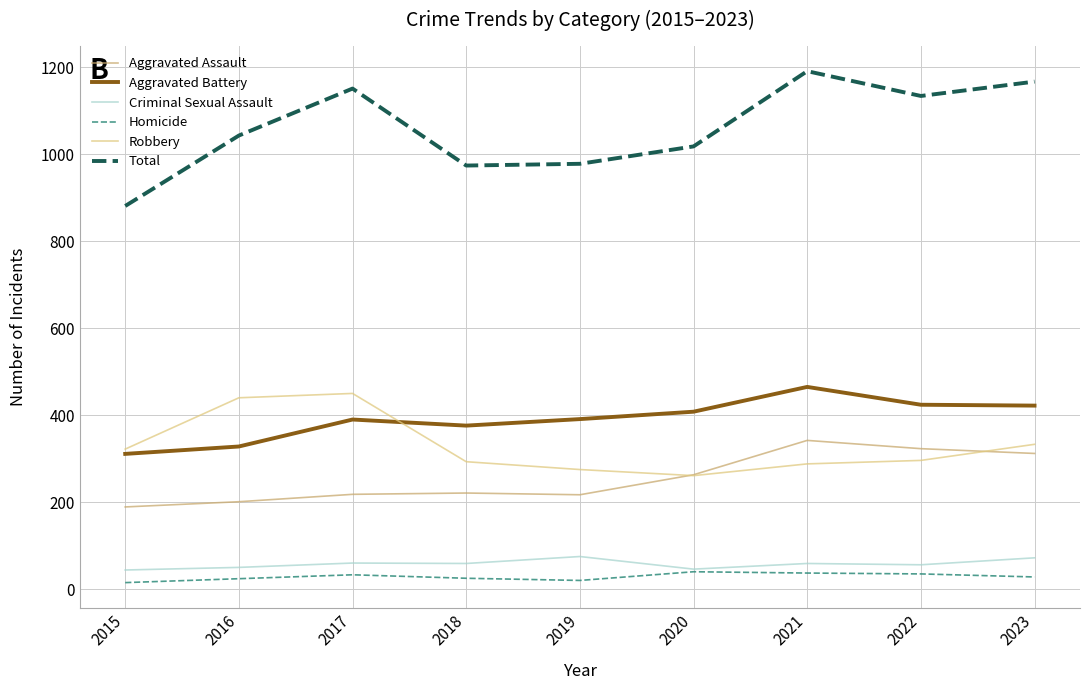

Is the value of Total at 2022 greater than the value of Robbery at 2017?

Yes